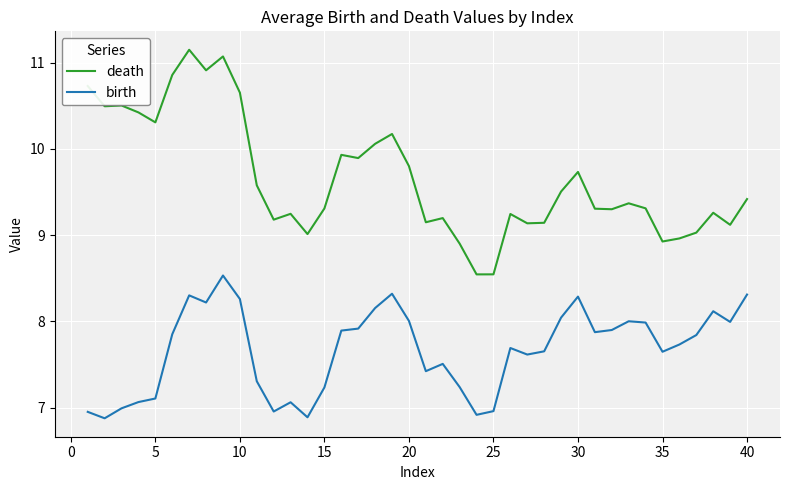

Which series has the largest total across all categories?

death